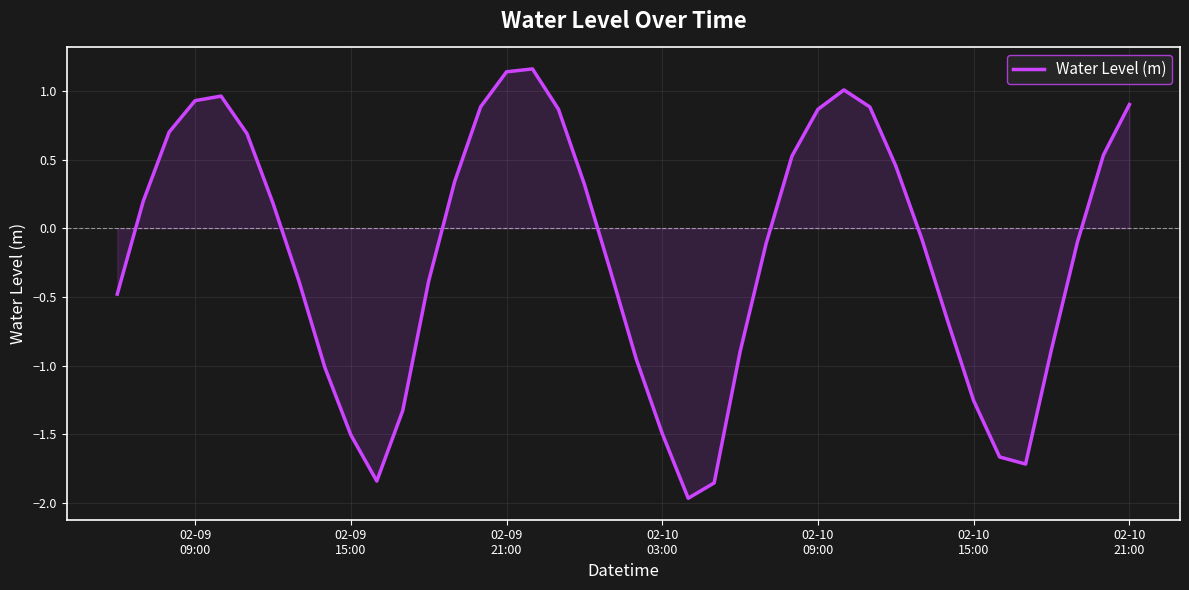

How many values are below zero?

21